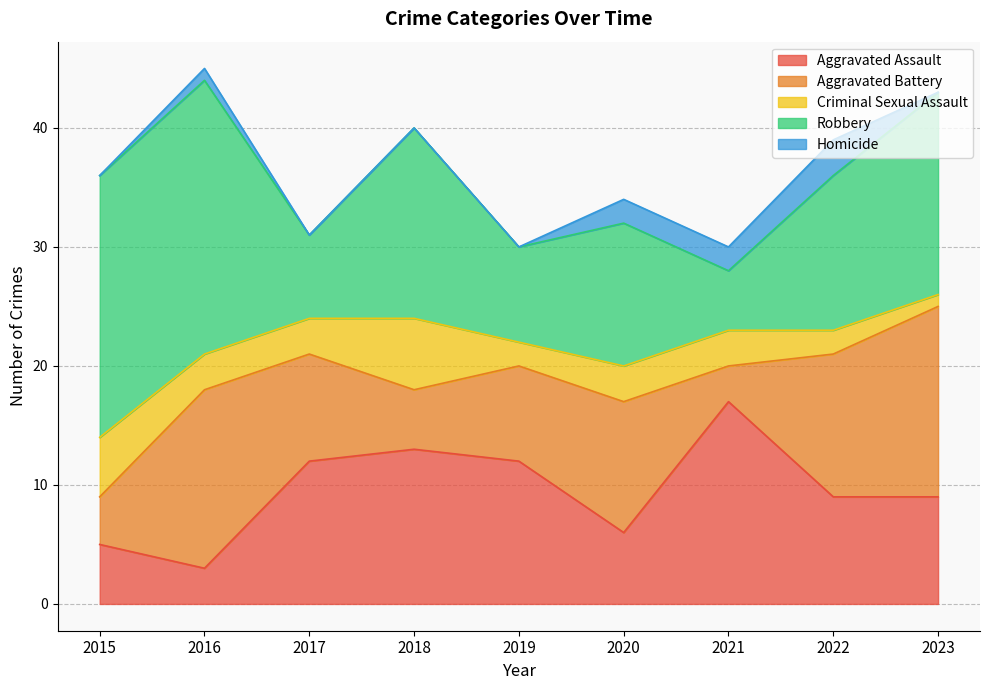

Between which two adjacent categories do Robbery and Aggravated Battery first intersect?

2016 and 2017